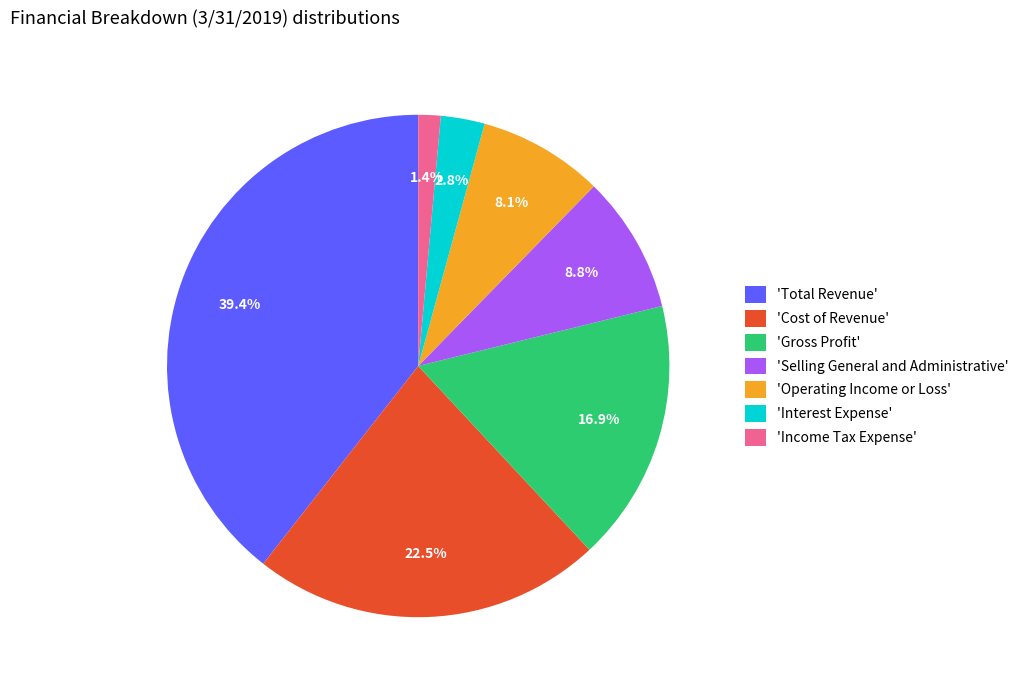

How much of the chart is everything except 'Selling General and Administrative'?

91.2%